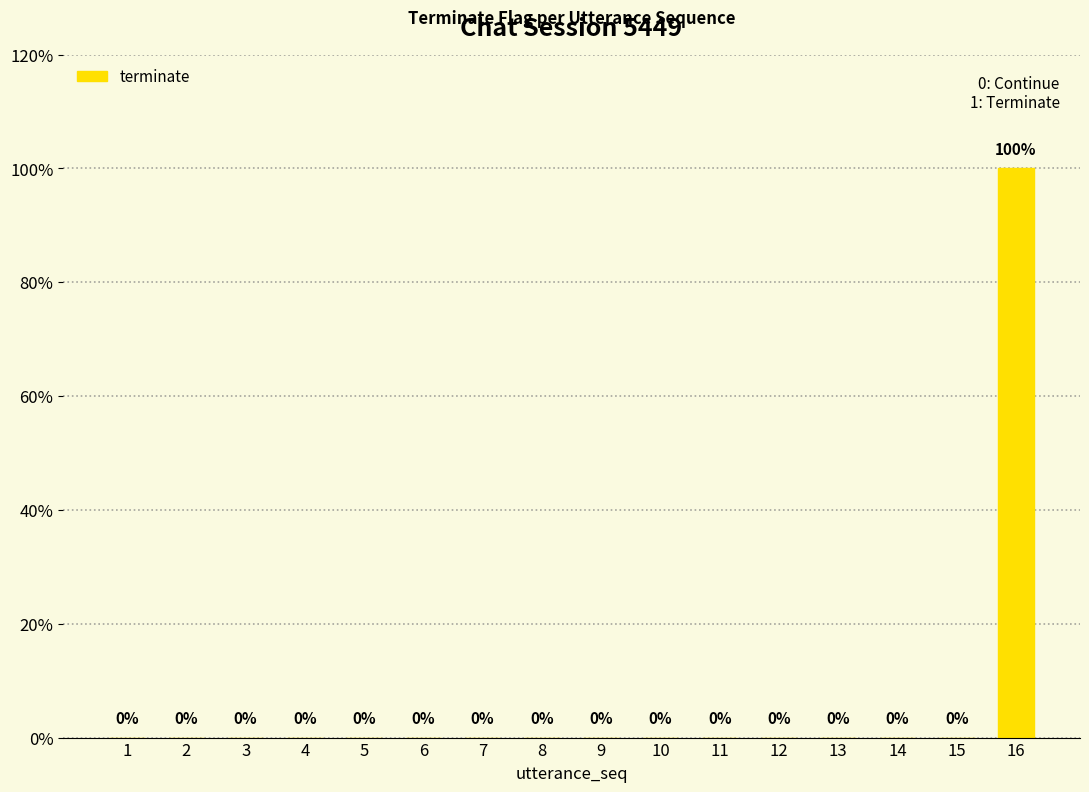

At which label is the value closest to 0?

1